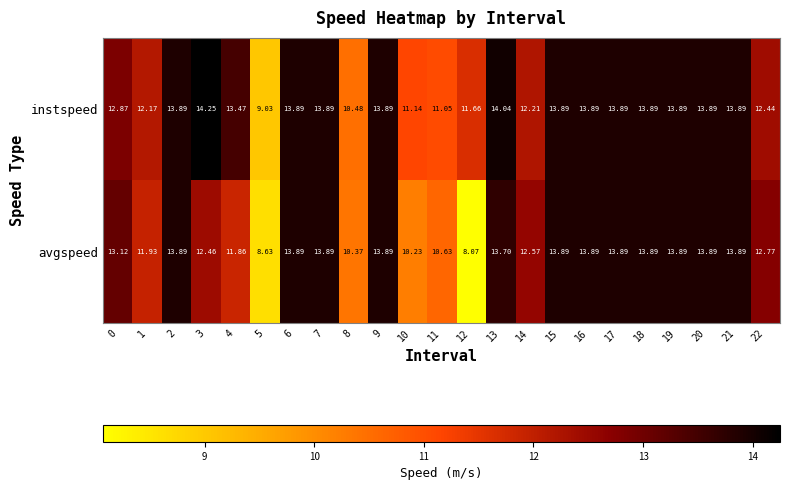

Rank the series by their average value, from highest to lowest.

instspeed, avgspeed